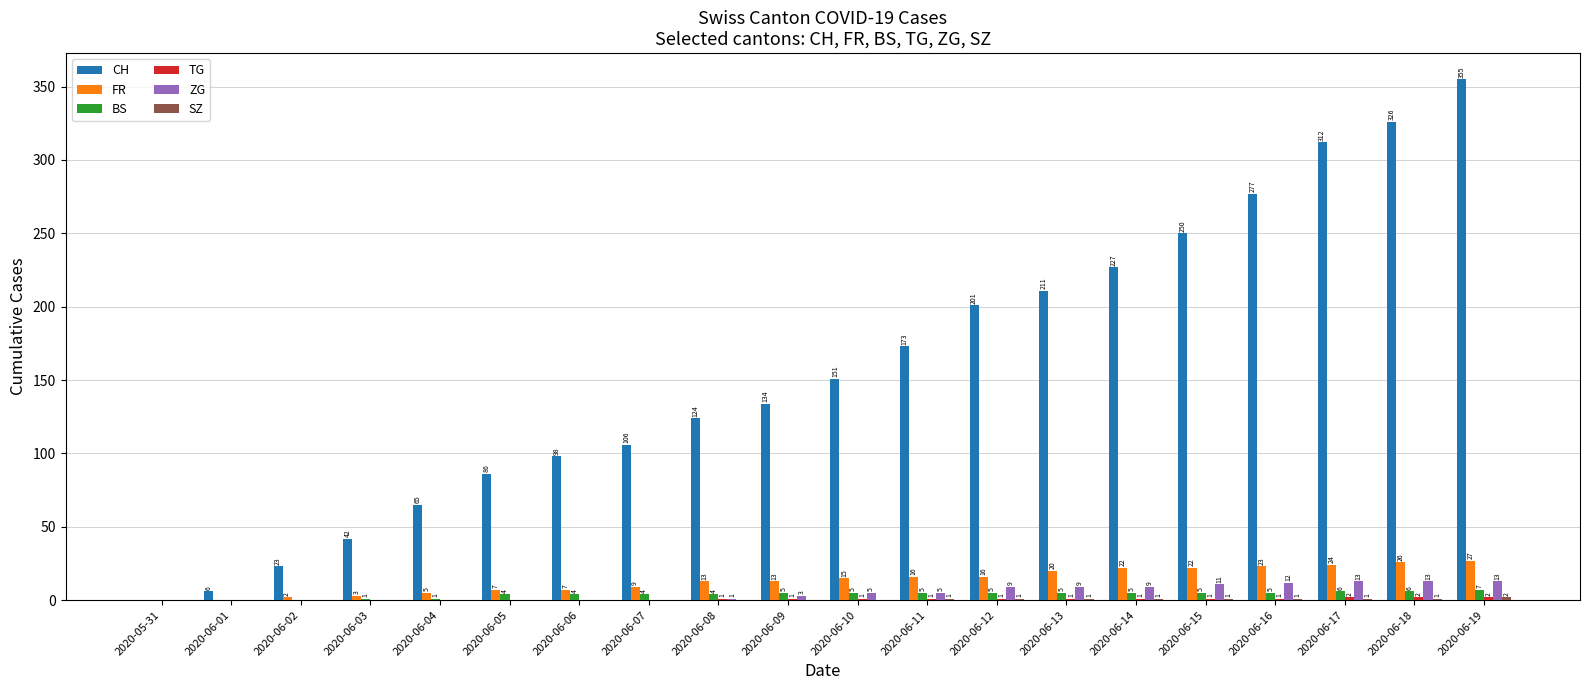

True or false: FR has a value of 23 at 2020-06-16.

True